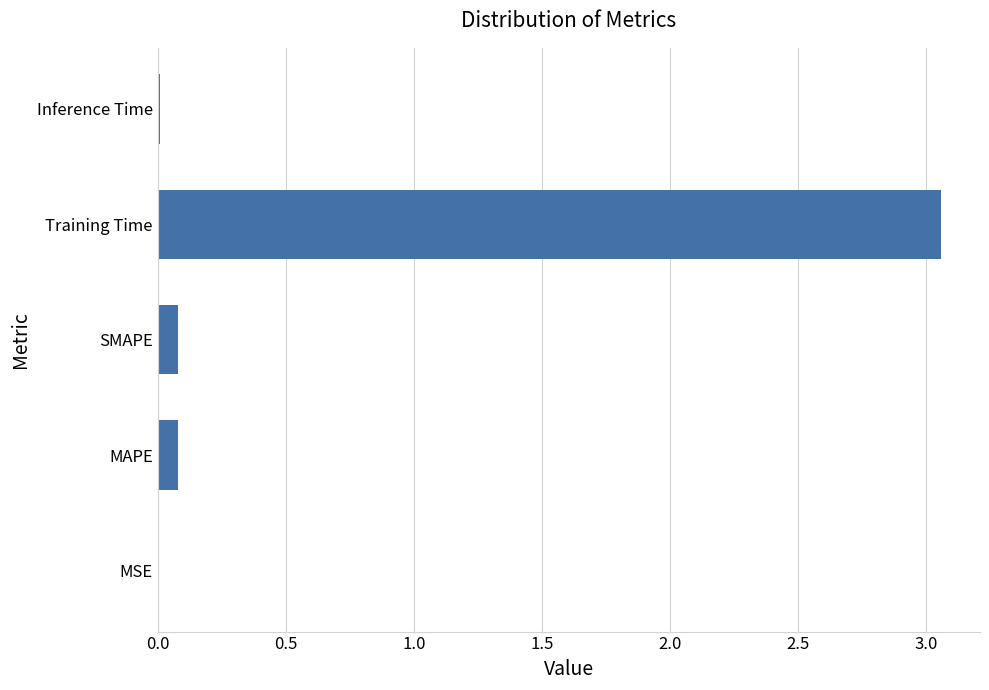

The value at MSE is 0.0. True or false?

True